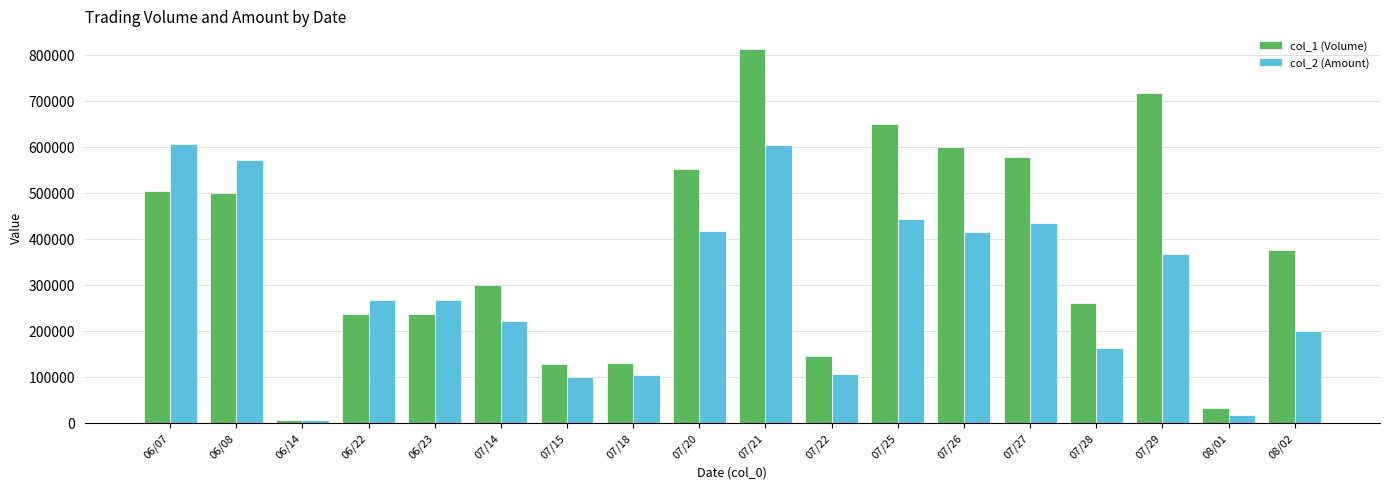

Between 06/23 and 08/02, which series saw the biggest shift?

col_1 (Volume)